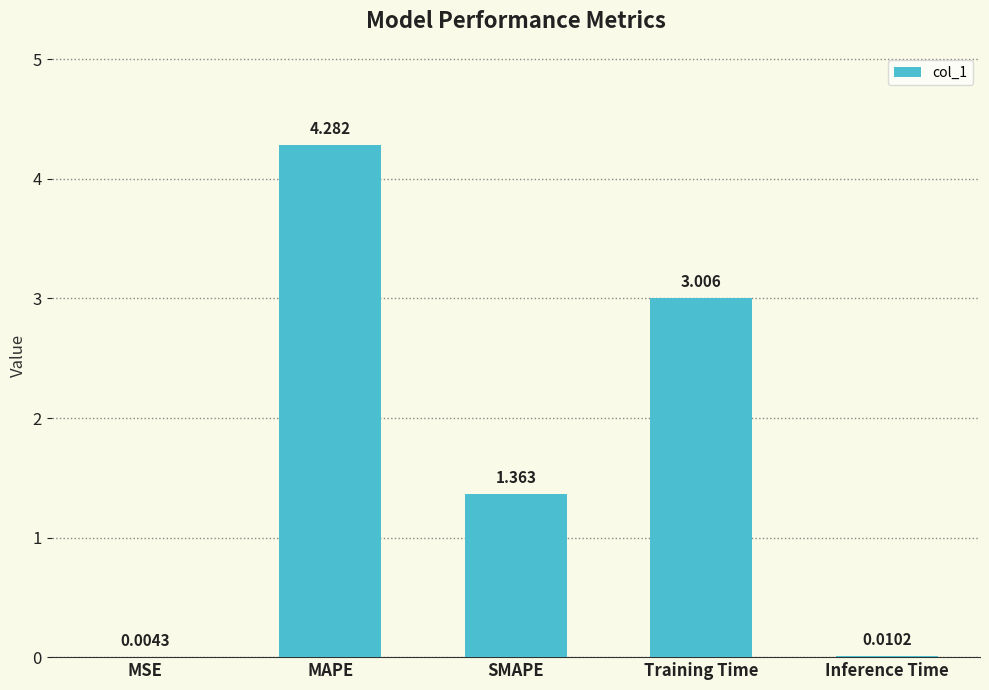

What is the average value?

1.7